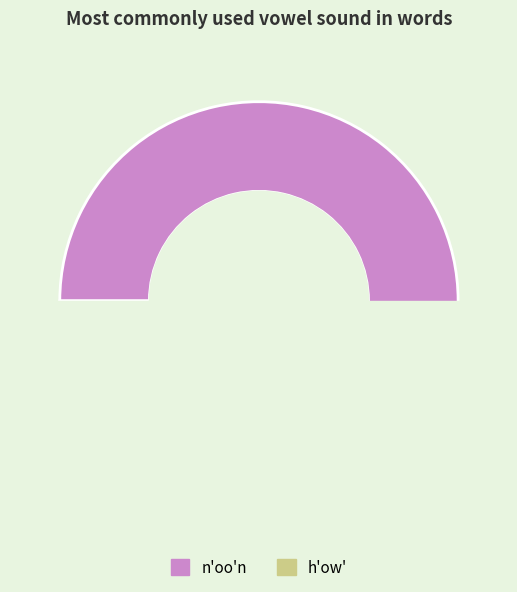

To the nearest percent, what is the combined percentage of n'oo'n and h'ow'?

100%